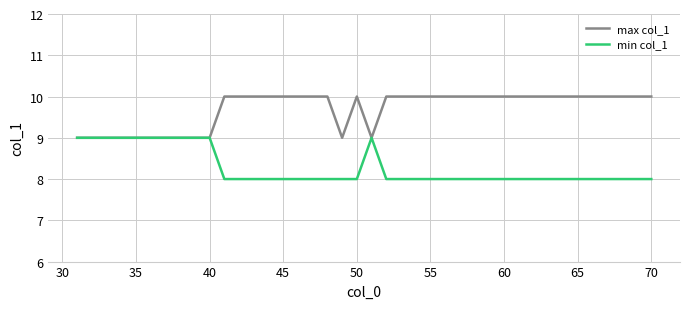

Rank the series by their average value, from lowest to highest.

min col_1, max col_1